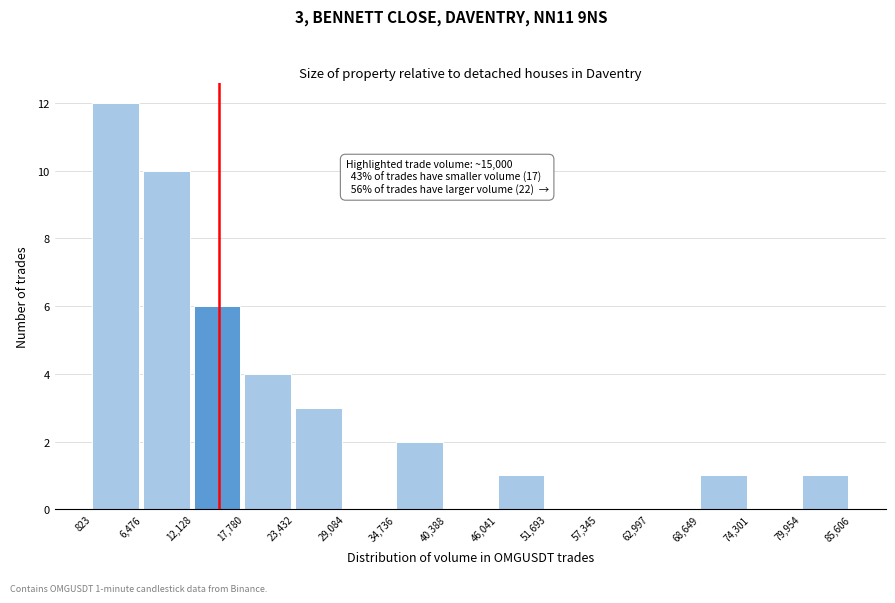

Which range on the x-axis has the tallest bar?

823 to 6,476